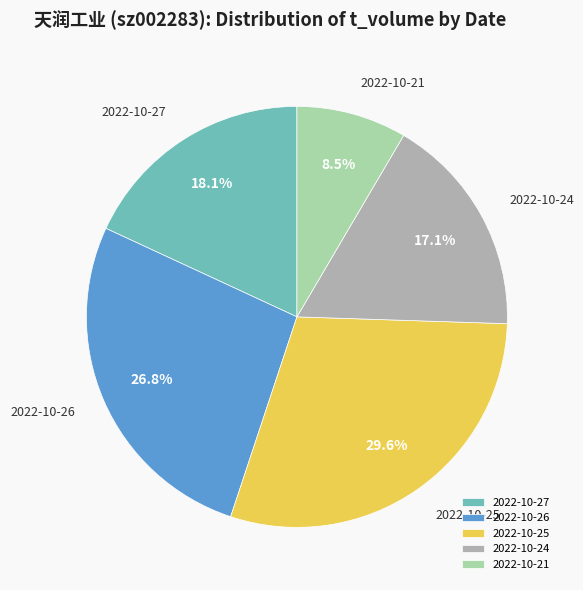

To the nearest percent, what portion does 2022-10-25 represent?

30%